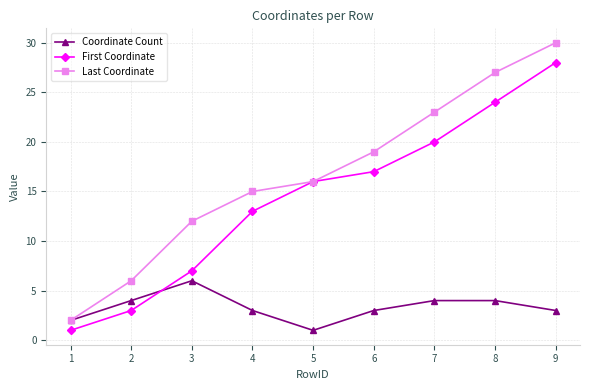

What is the sum of all Last Coordinate values?

150